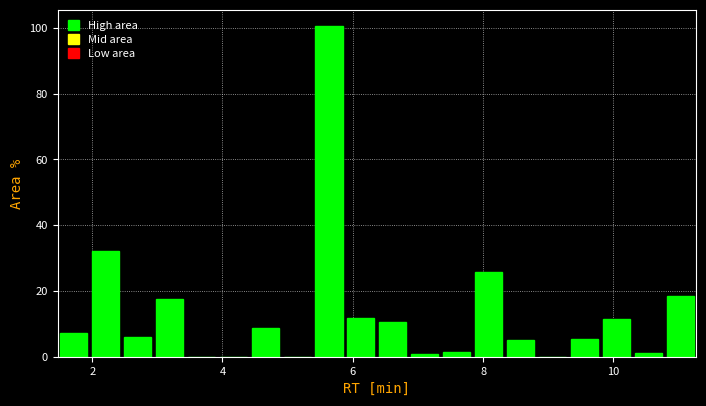

Read against the x-axis, roughly where is the centre of the tallest bar?

5.6